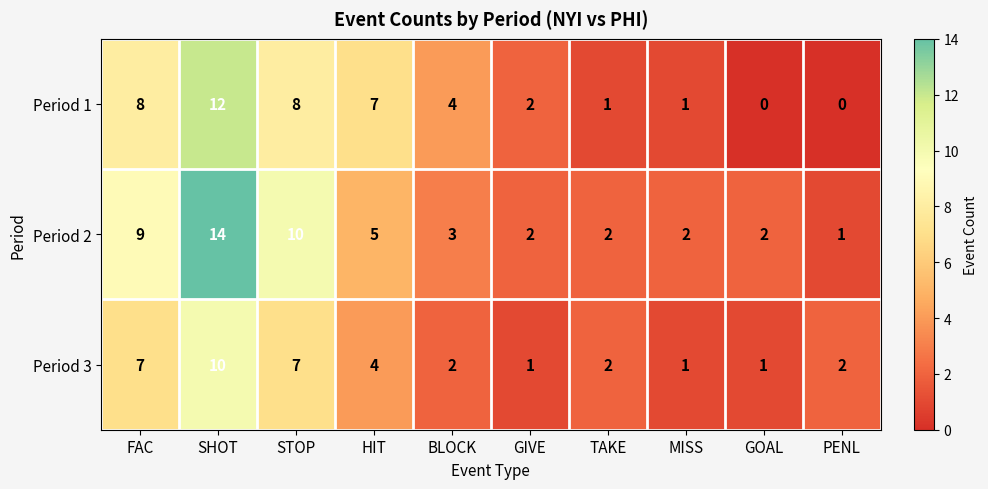

Which series has the largest total across all categories?

Period 2